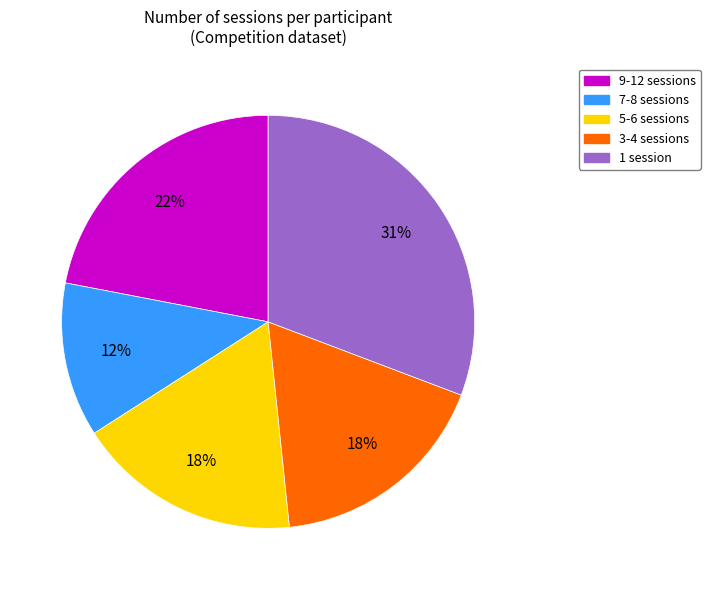

To the nearest percent, what is the difference between the largest and smallest slice percentages?

19%